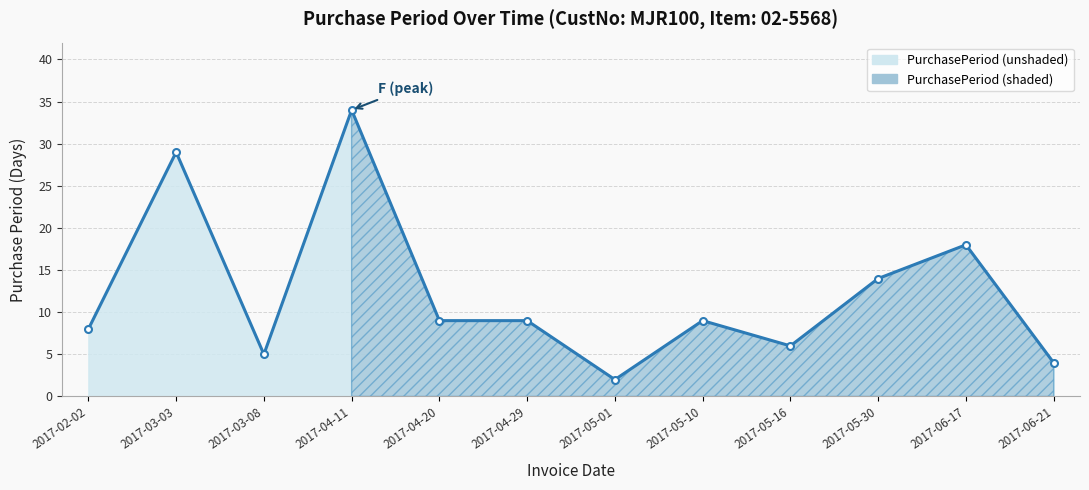

How many data points does each series have?

12